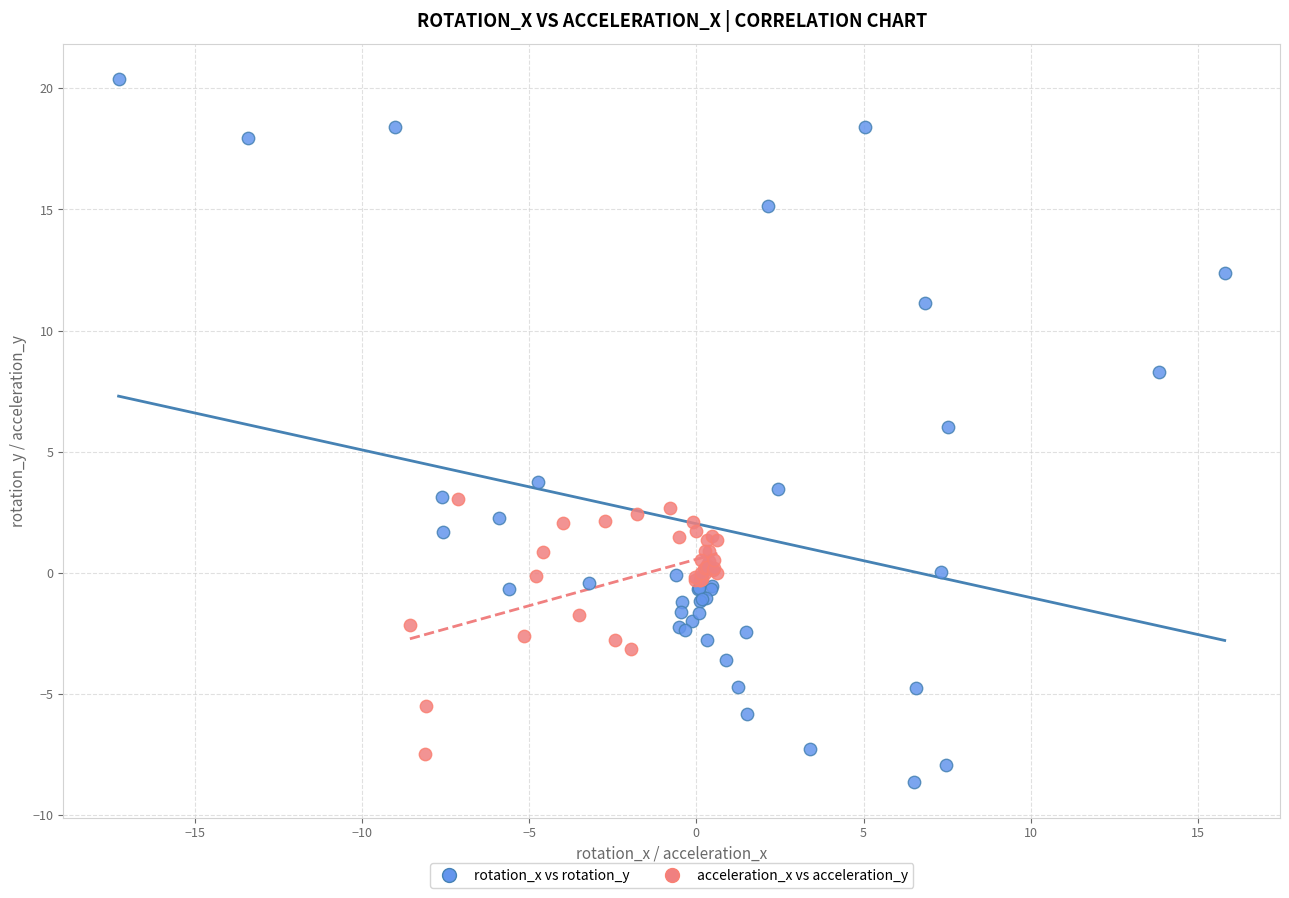

Which series reaches the minimum Y coordinate?

rotation_x vs rotation_y